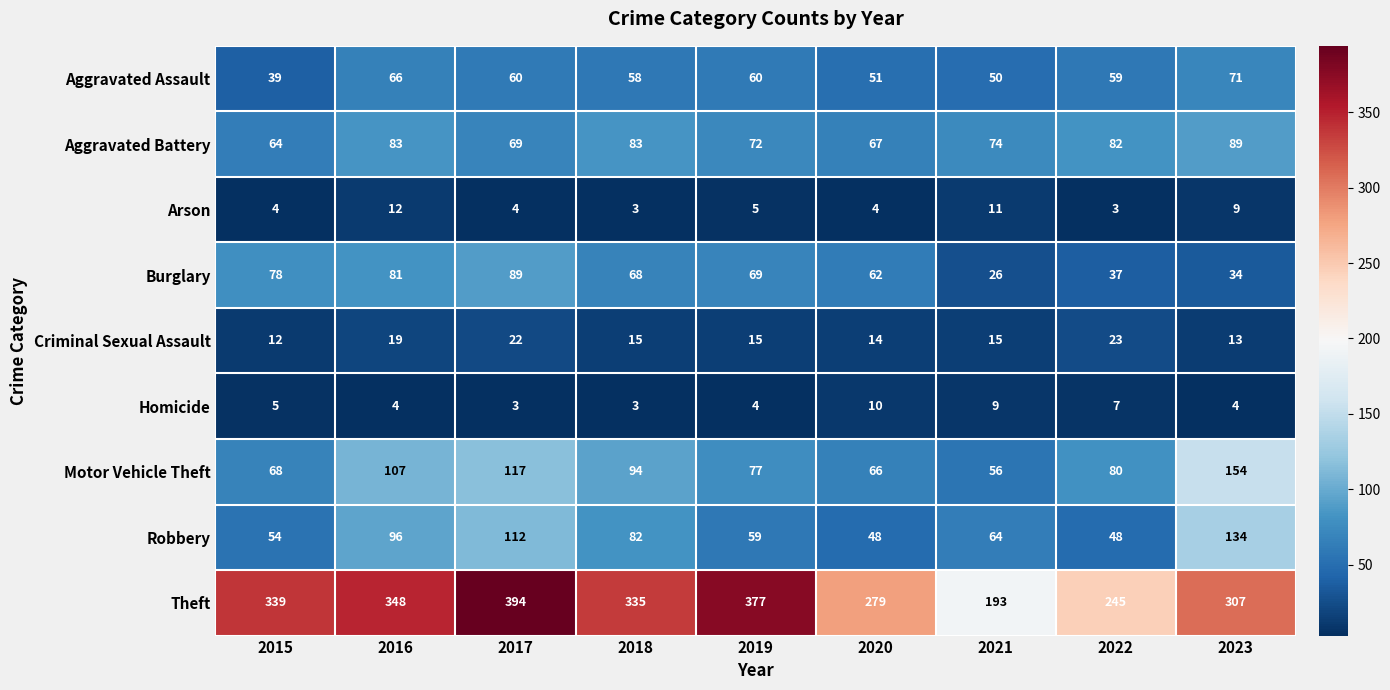

What is the greatest value displayed?

394